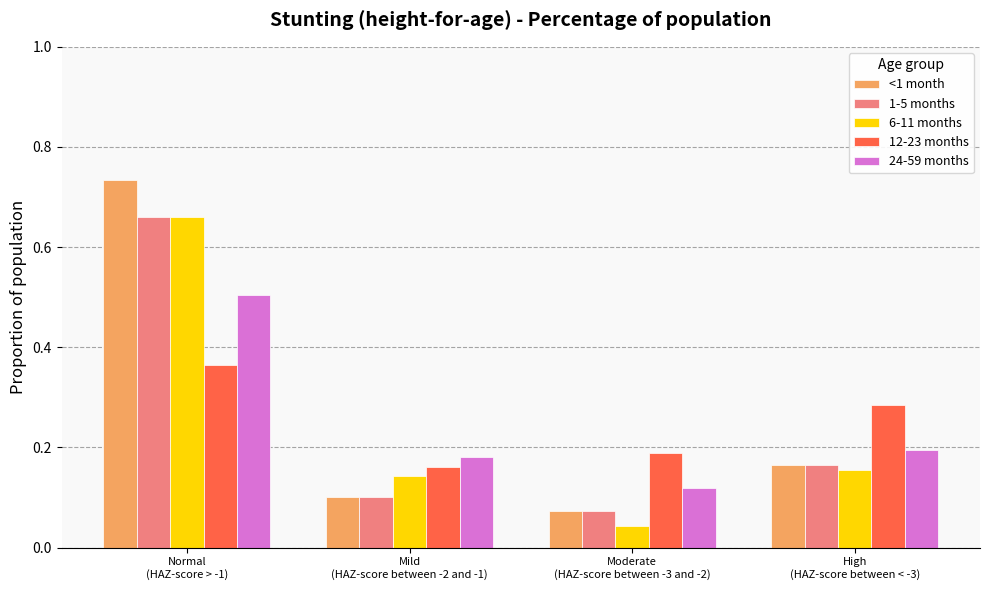

True or false: 1-5 months has a value of 0.2 at High
(HAZ-score between < -3).

True